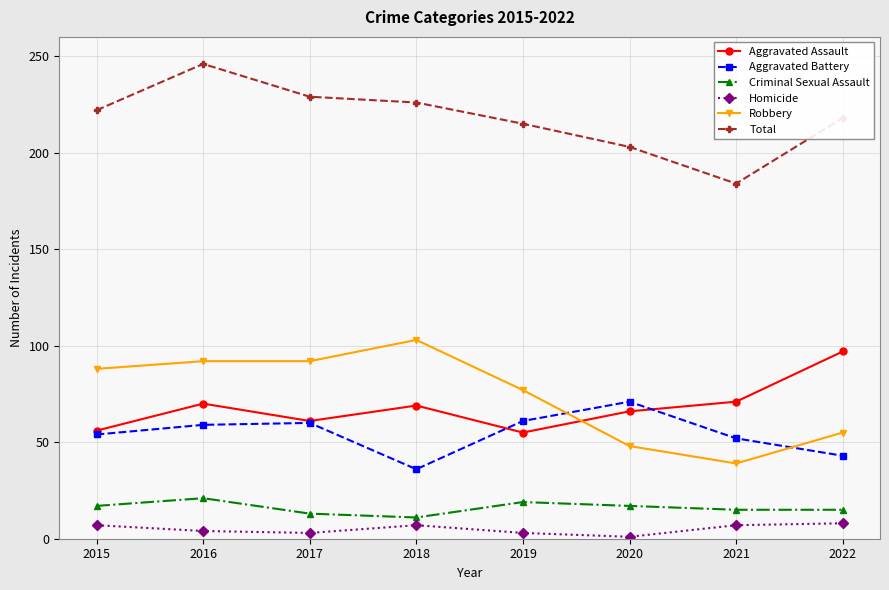

What is the difference between the highest and lowest values at 2019?

212